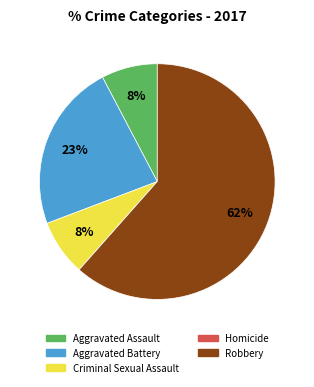

To the nearest percent, what is the average slice percentage?

20%